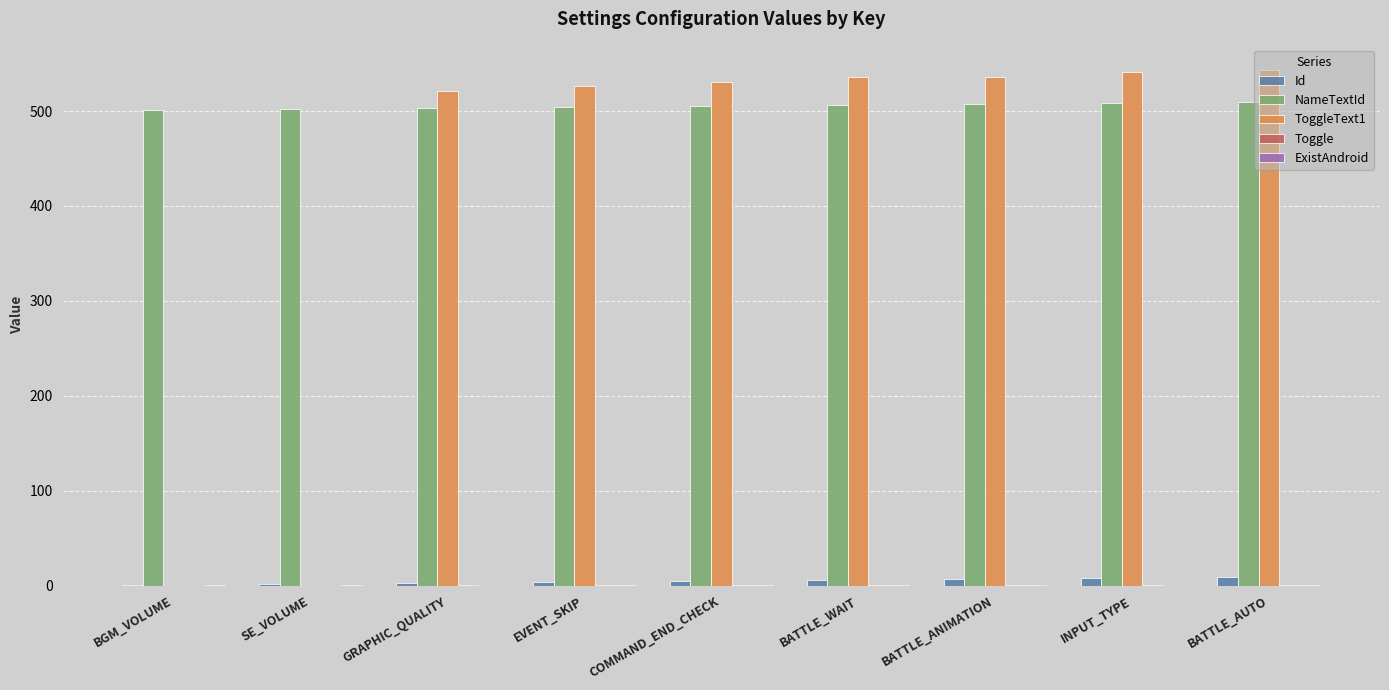

True or false: NameTextId has a value of 507 at BATTLE_ANIMATION.

True